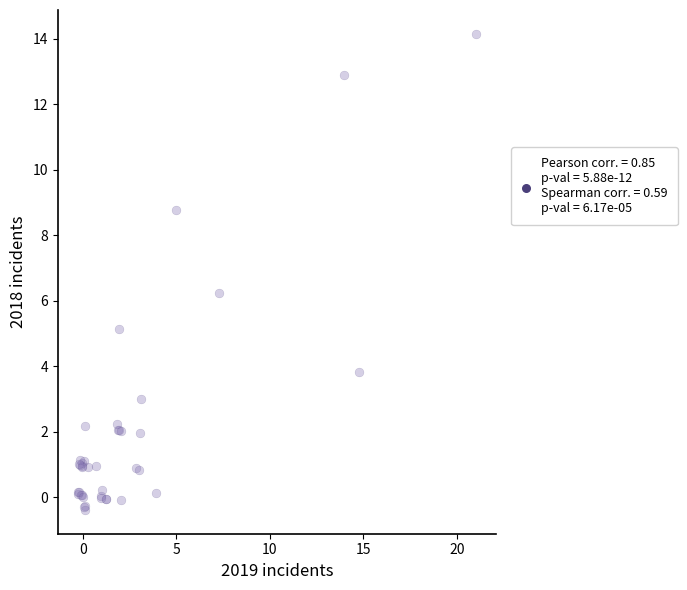

What Y value in the scatter plot is closest to 6?

6.2